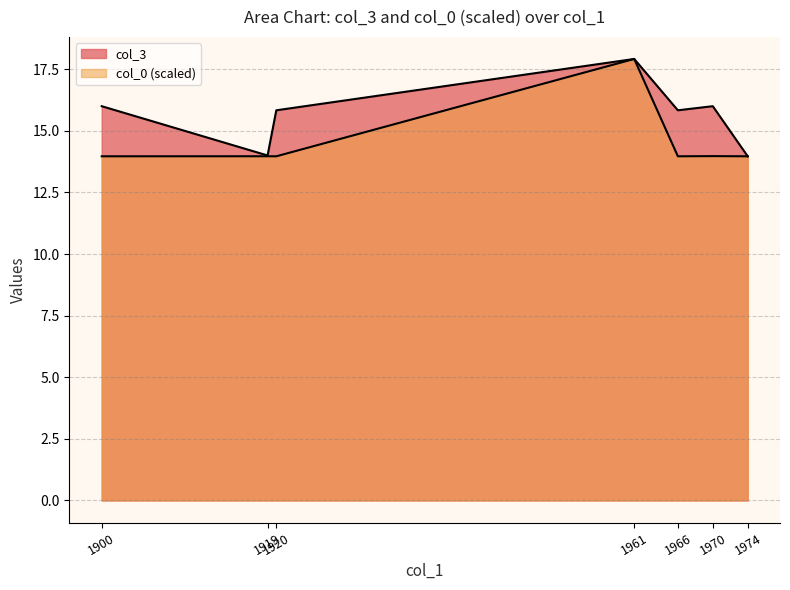

At which category does col_0 reach its first local peak?

1919